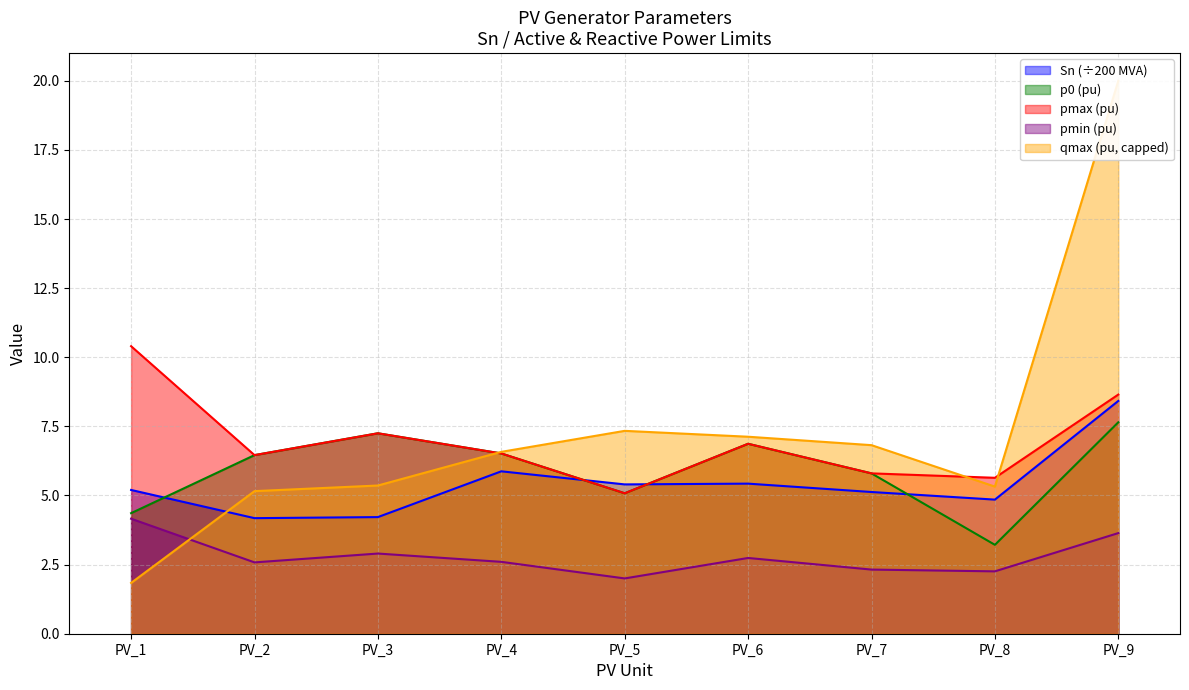

What is the total value across all series at PV_5?

17.6